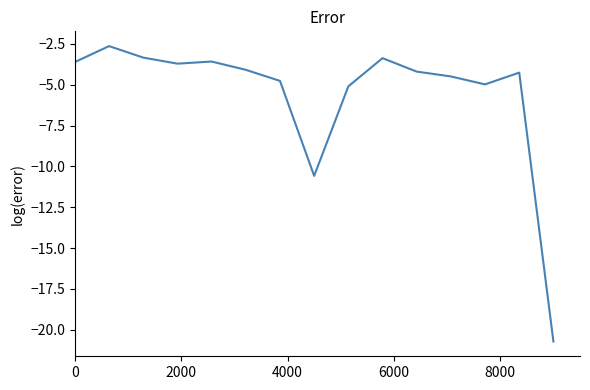

What is the maximum value shown in the chart?

-2.6